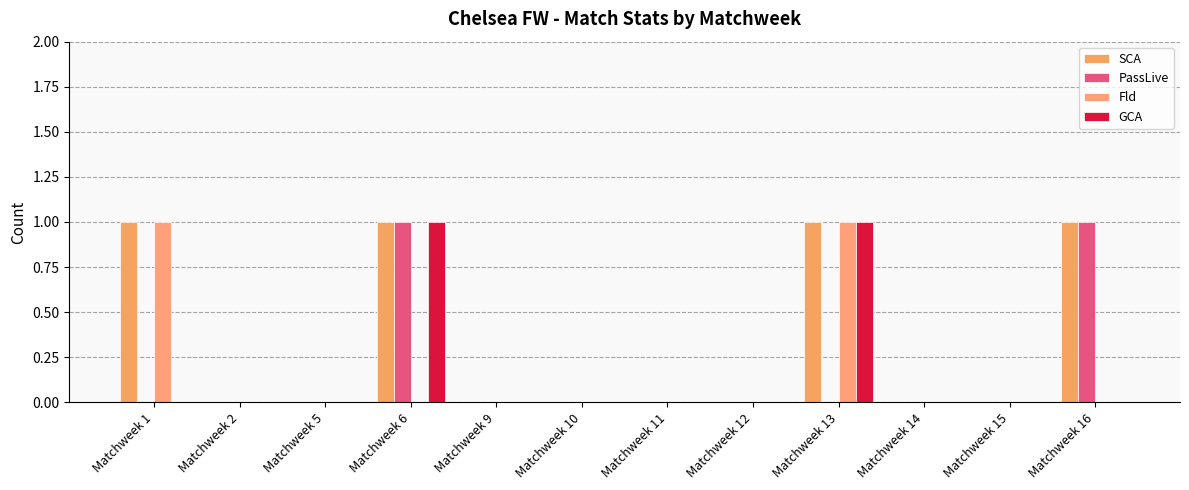

At which label is SCA closest to 0?

Matchweek 2